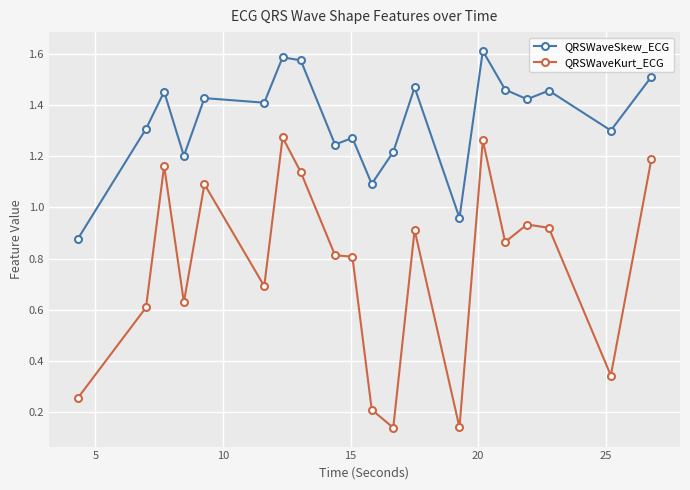

What is the sum of all QRSWaveSkew_ECG values?

26.8